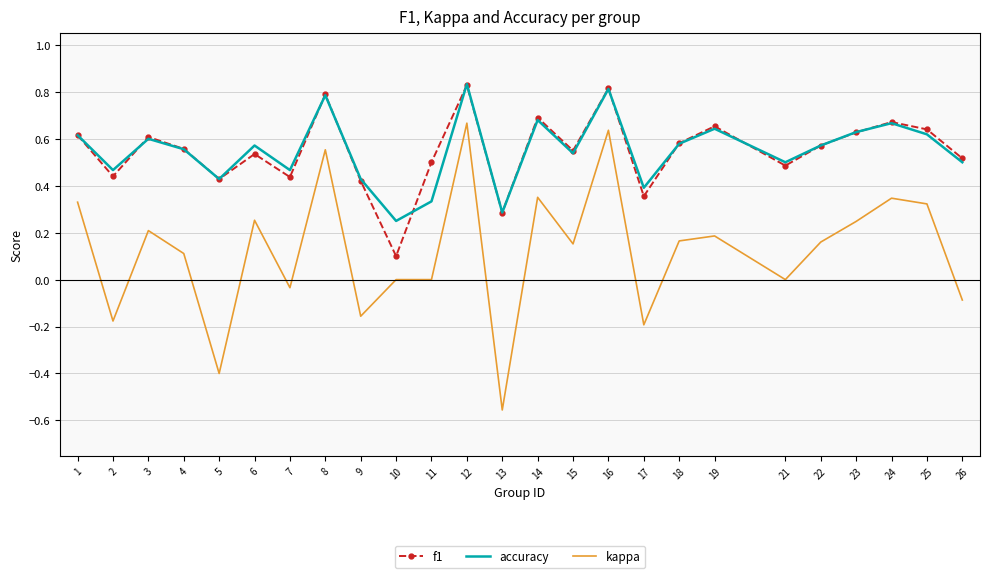

What are all the series names shown in the legend?

f1, accuracy, kappa